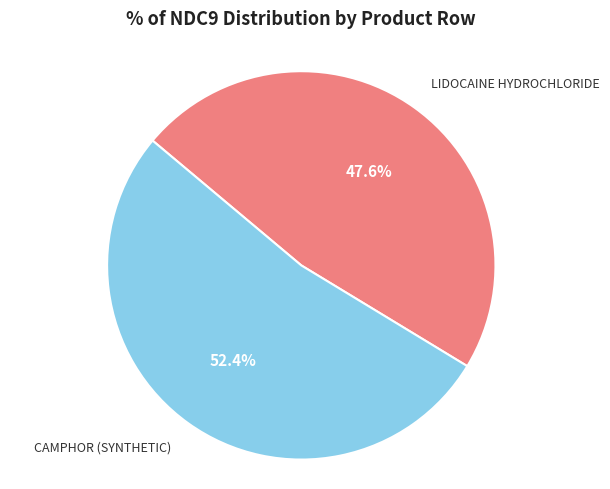

Which category has the biggest portion of the pie?

CAMPHOR (SYNTHETIC)